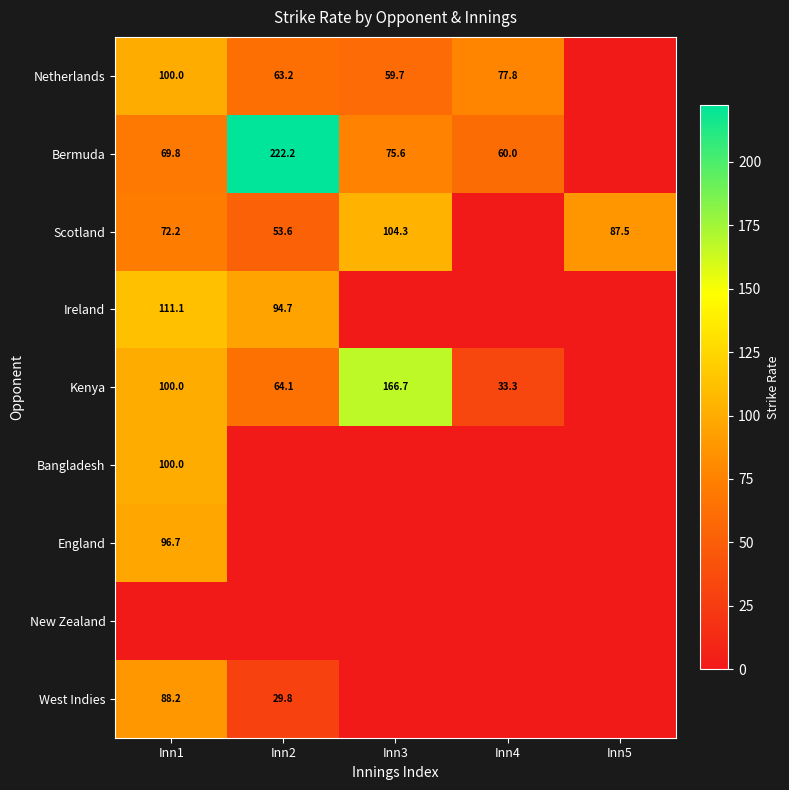

What is the difference between the Bermuda values at Inn3 and Inn1?

5.8